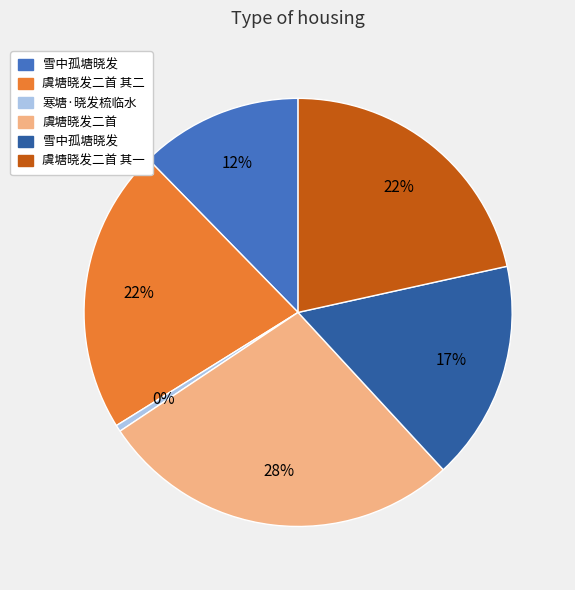

To the nearest percent, what is the average slice percentage?

17%